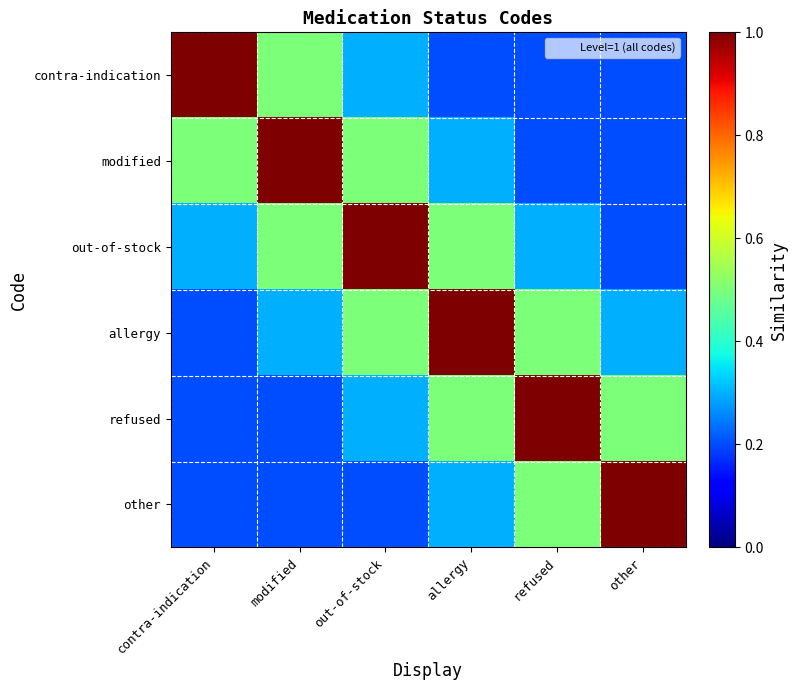

Count the number of data series in this chart.

6